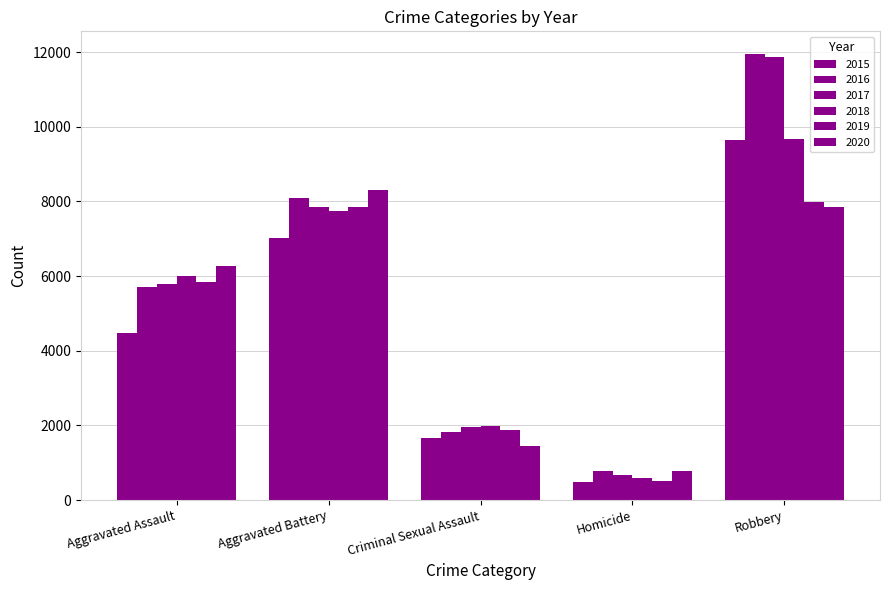

Which label corresponds to the largest value in the chart?

Robbery